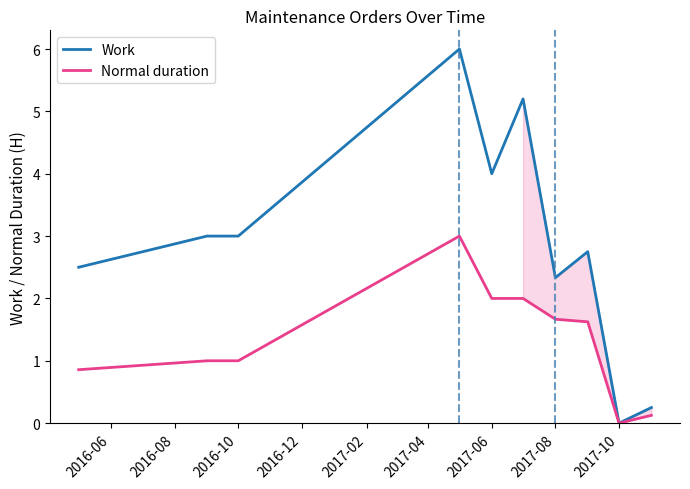

True or false: Work has a value of 3.8 at 2017-10.

False